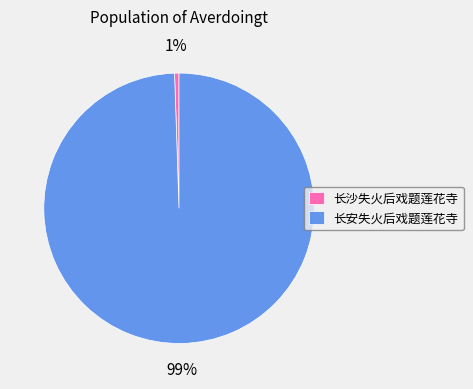

Do 长沙失火后戏题莲花寺 and 长安失火后戏题莲花寺 together represent more than half of the pie?

Yes